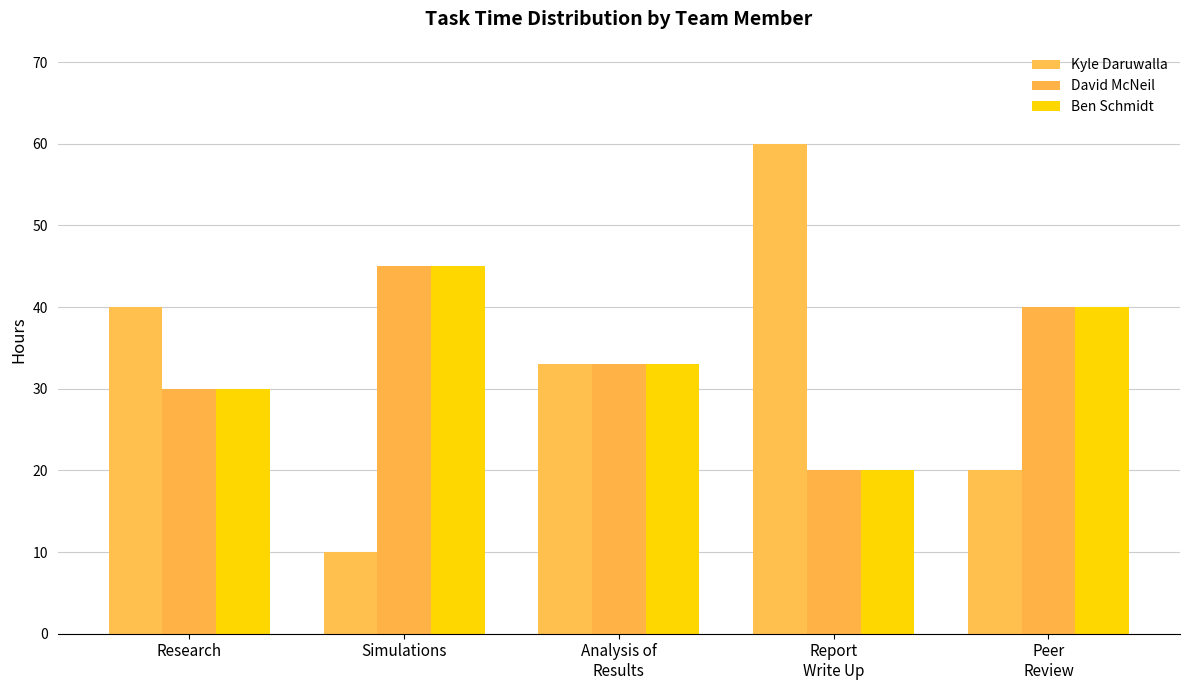

What is the difference between the maximum and minimum values in the Kyle Daruwalla series?

50